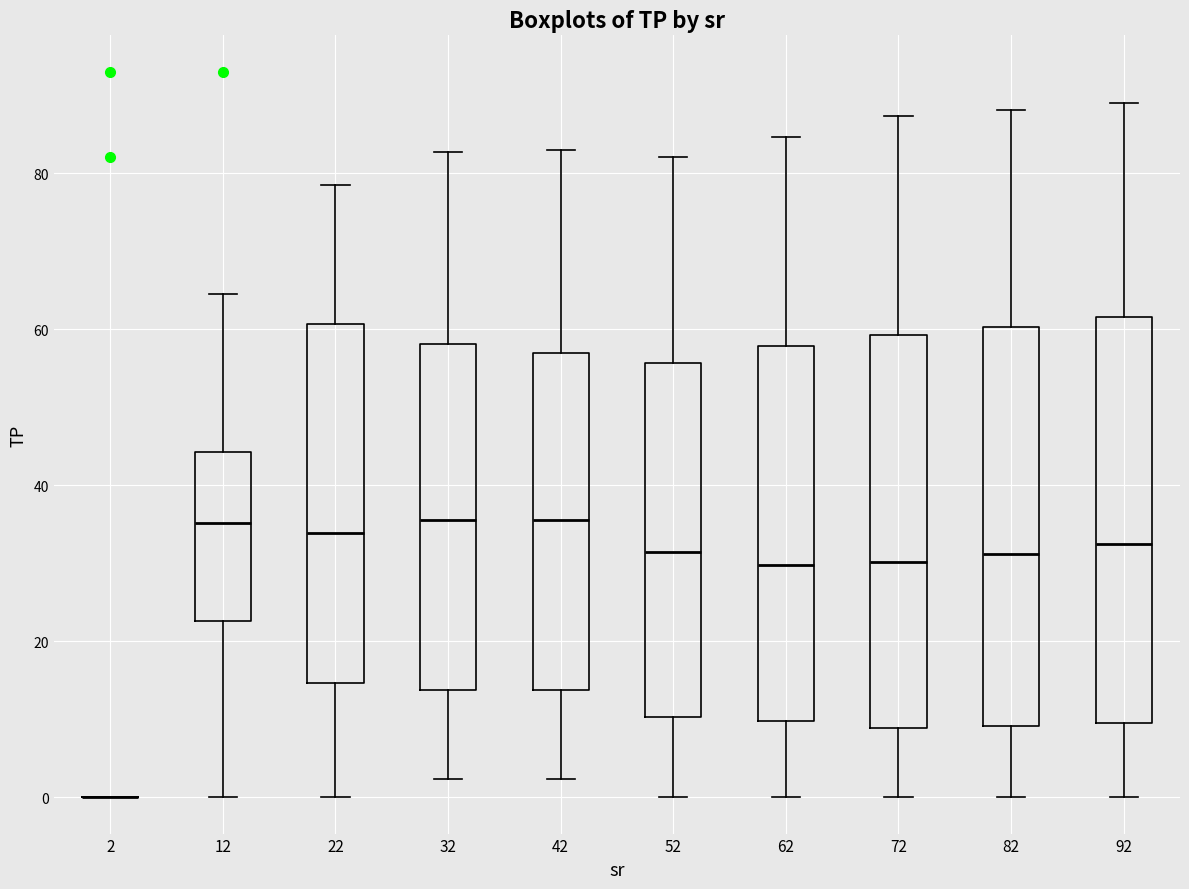

Reading left to right, read every box against the y-axis: the position of its median line, the range the box covers, and the ends of its whiskers. The values are not printed on the chart, so give them approximately, as read against the axis.

2: box collapsed to a line at 0, whiskers 0 to 0
12: median 36, box 22 to 44, whiskers 0 to 64
22: median 34, box 14 to 60, whiskers 0 to 78
32: median 36, box 14 to 58, whiskers 2 to 82
42: median 36, box 14 to 56, whiskers 2 to 82
52: median 32, box 10 to 56, whiskers 0 to 82
62: median 30, box 10 to 58, whiskers 0 to 84
72: median 30, box 8 to 60, whiskers 0 to 88
82: median 32, box 10 to 60, whiskers 0 to 88
92: median 32, box 10 to 62, whiskers 0 to 90